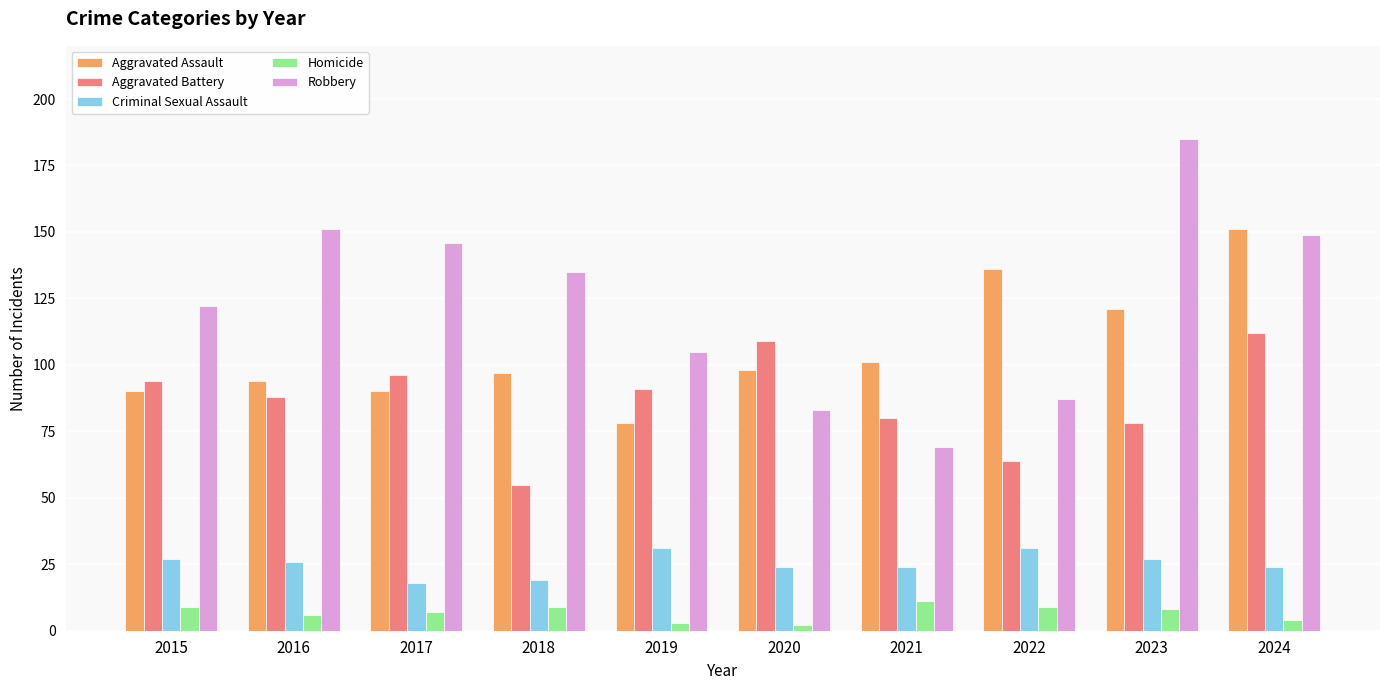

What is the value of the Criminal Sexual Assault bar at the 7th from the left?

24